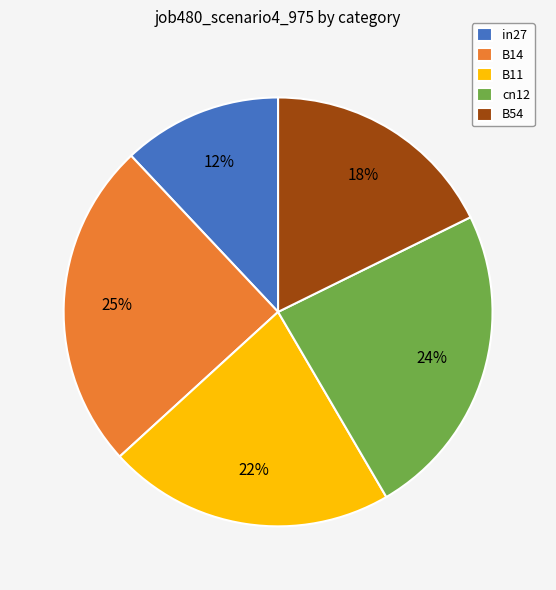

What is the largest slice in the pie chart?

B14